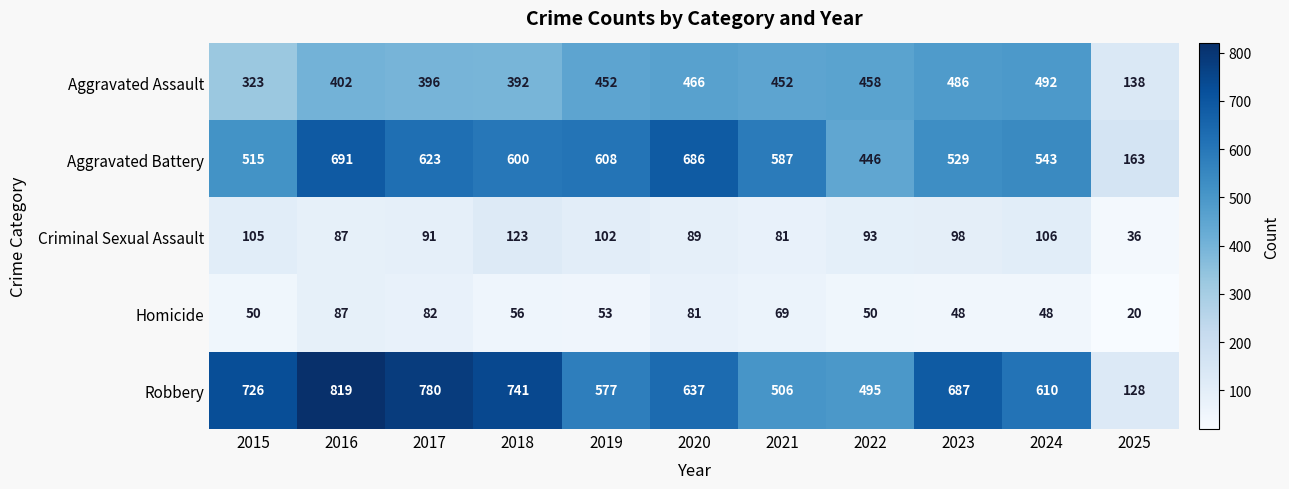

What is the minimum value shown in the chart?

20